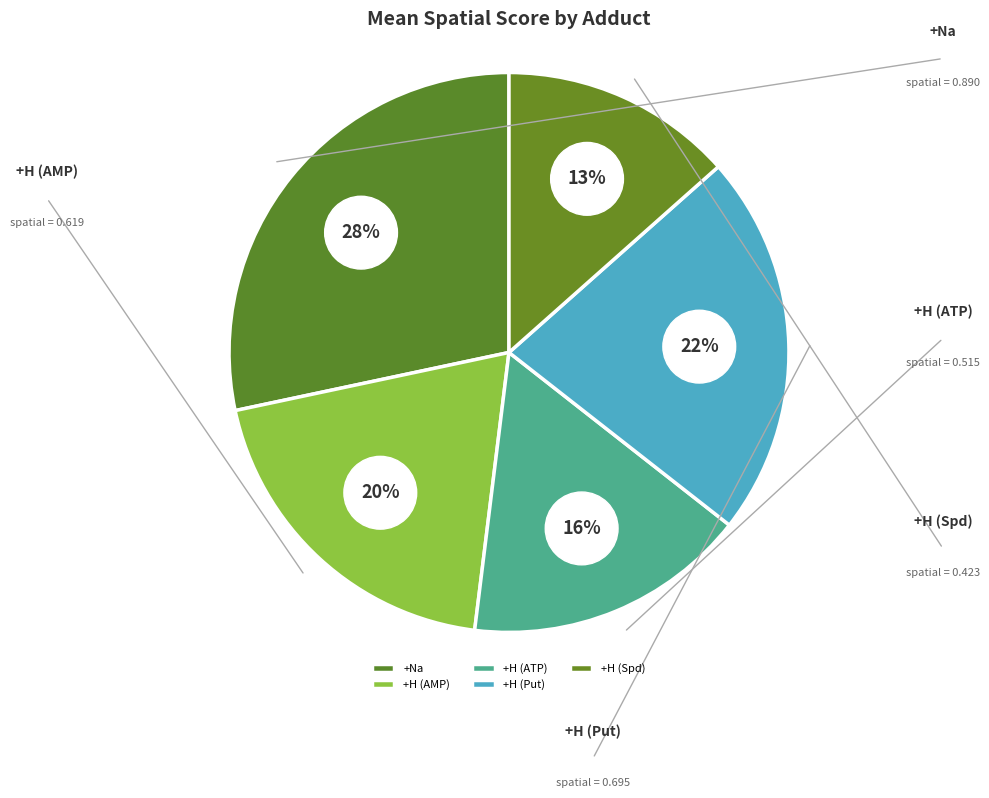

The +H (C10H14N5O7P) slice represents 20% of the pie. True or false?

True